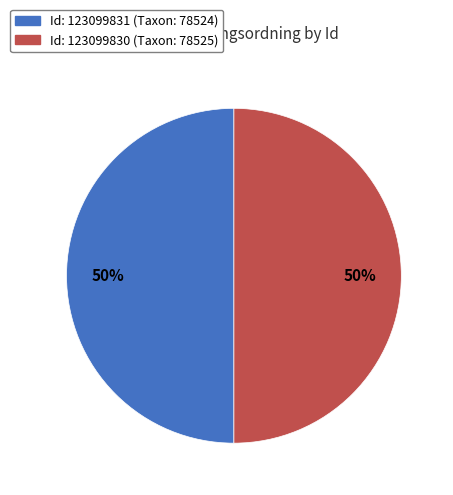

To the nearest percent, what is the average slice percentage?

50%